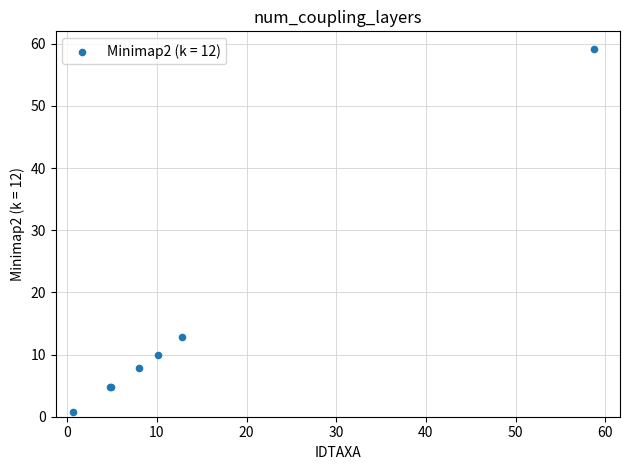

What Y value in the scatter plot is closest to 29?

12.9